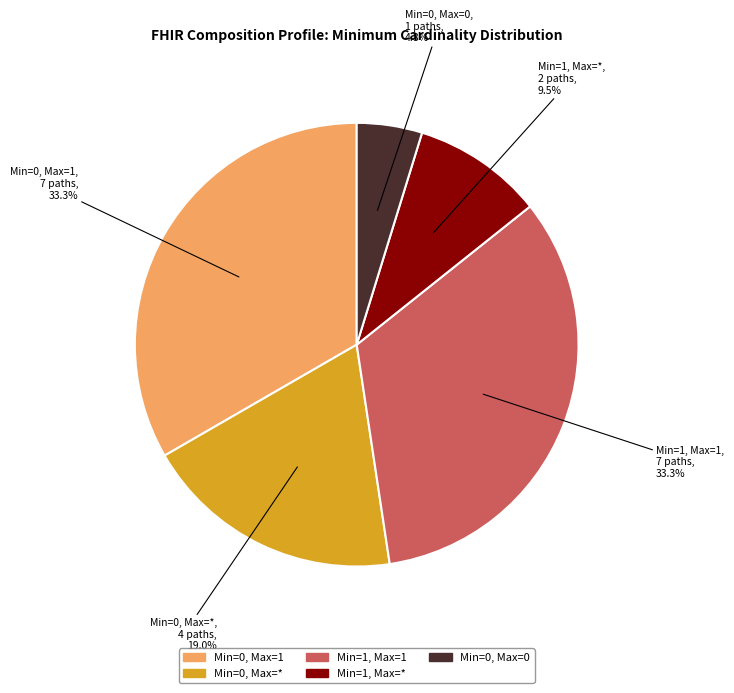

To the nearest percent, what is the average slice percentage?

20%